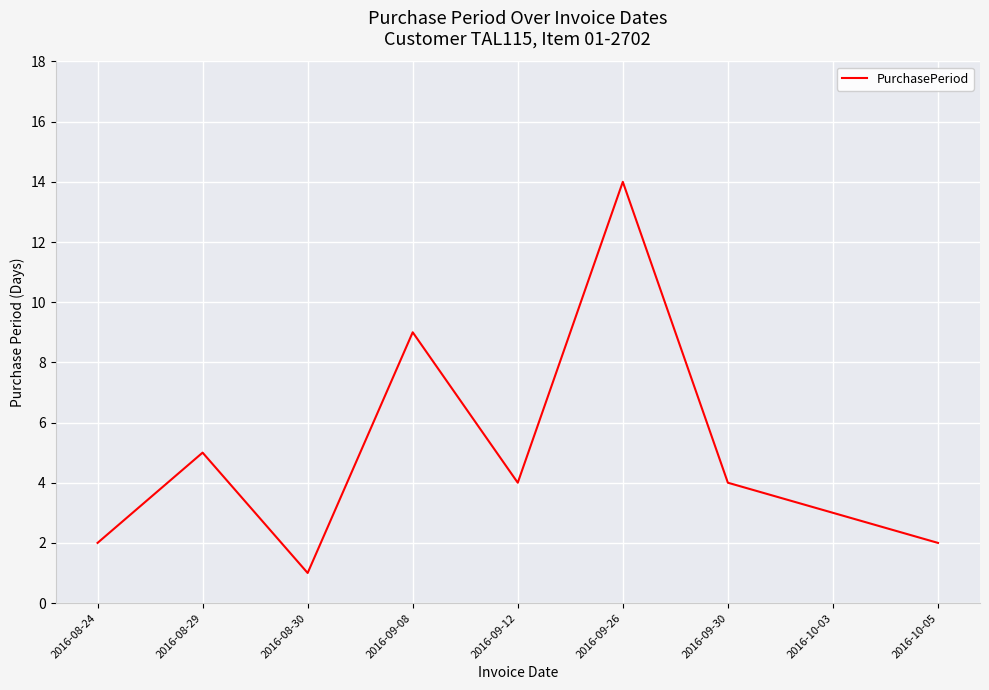

What position from the left is 2016-09-12?

5